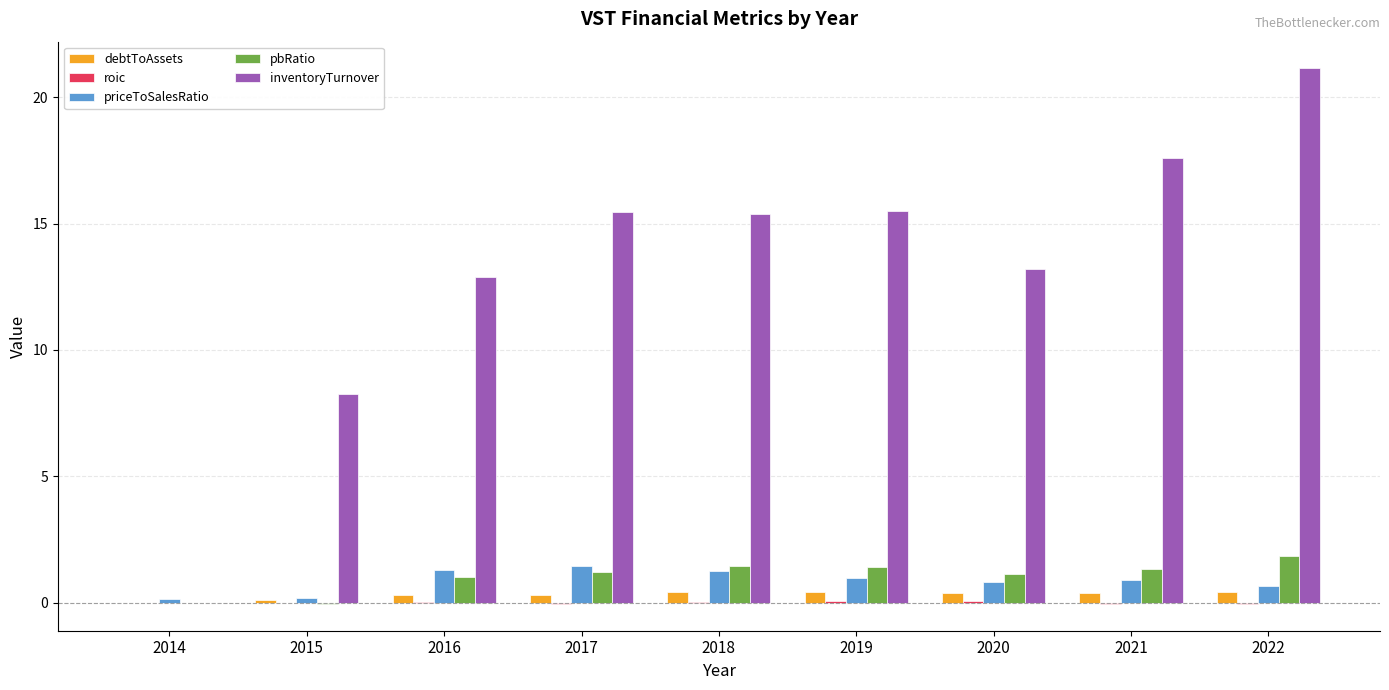

Are the bars grouped side by side (vs. stacked)?

Yes